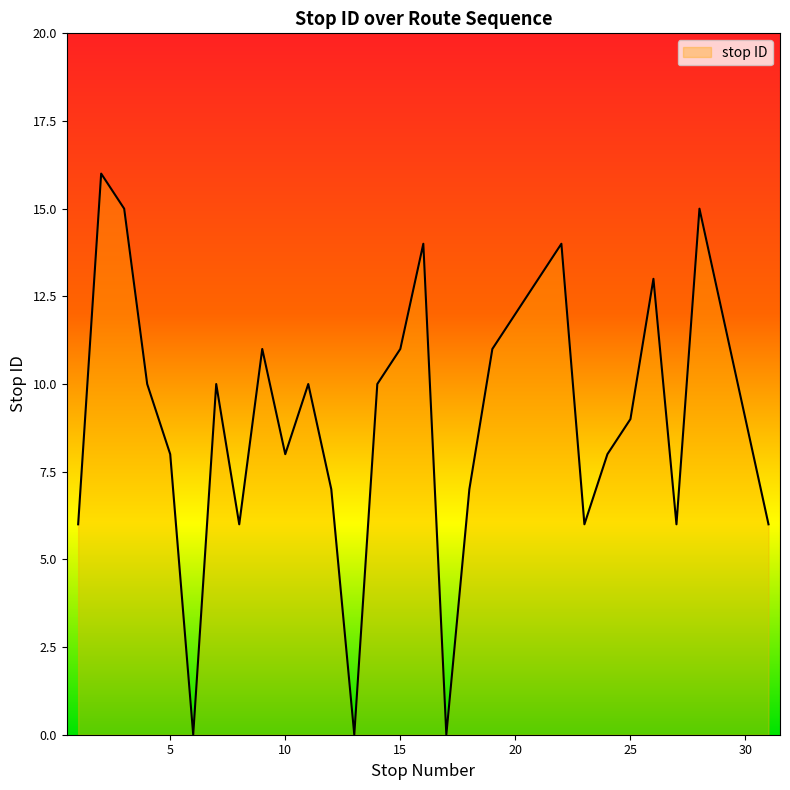

What is the greatest value displayed?

16